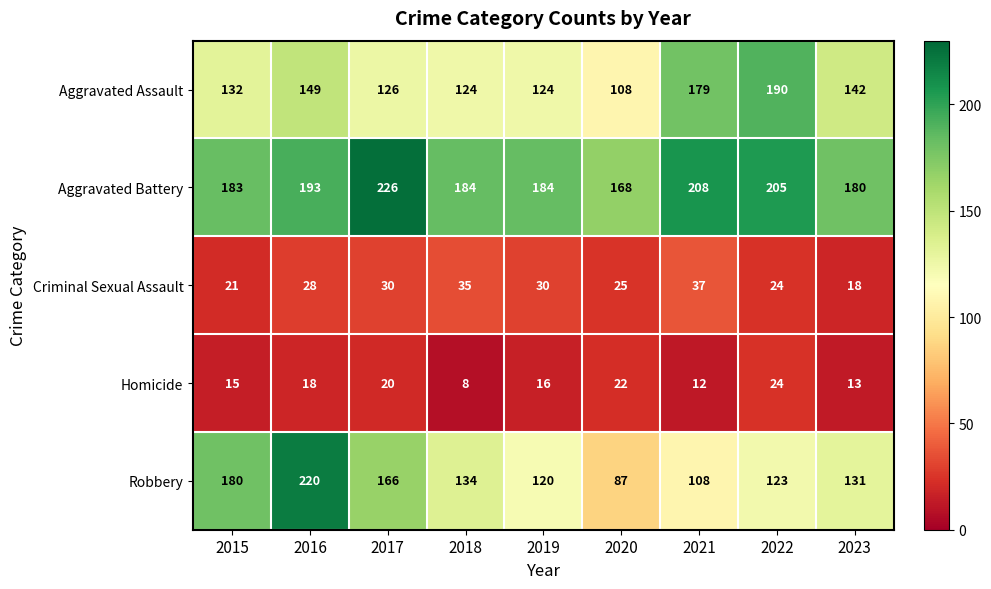

What is the total value across all series at 2020?

410